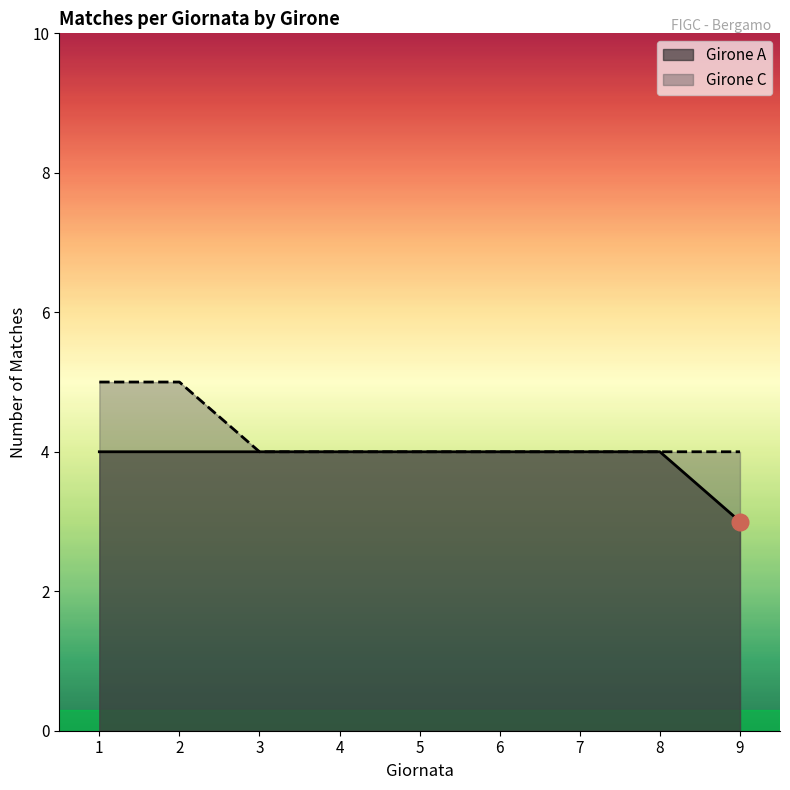

True or false: Giornata A and Giornata C intersect in this chart.

False